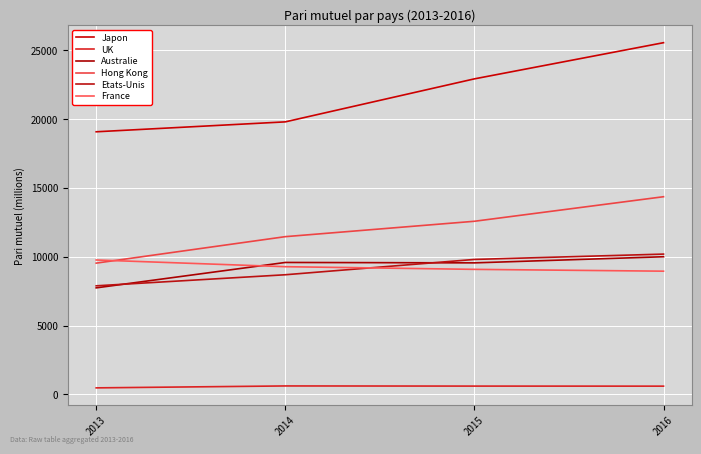

Which category has the highest value across all series?

2016